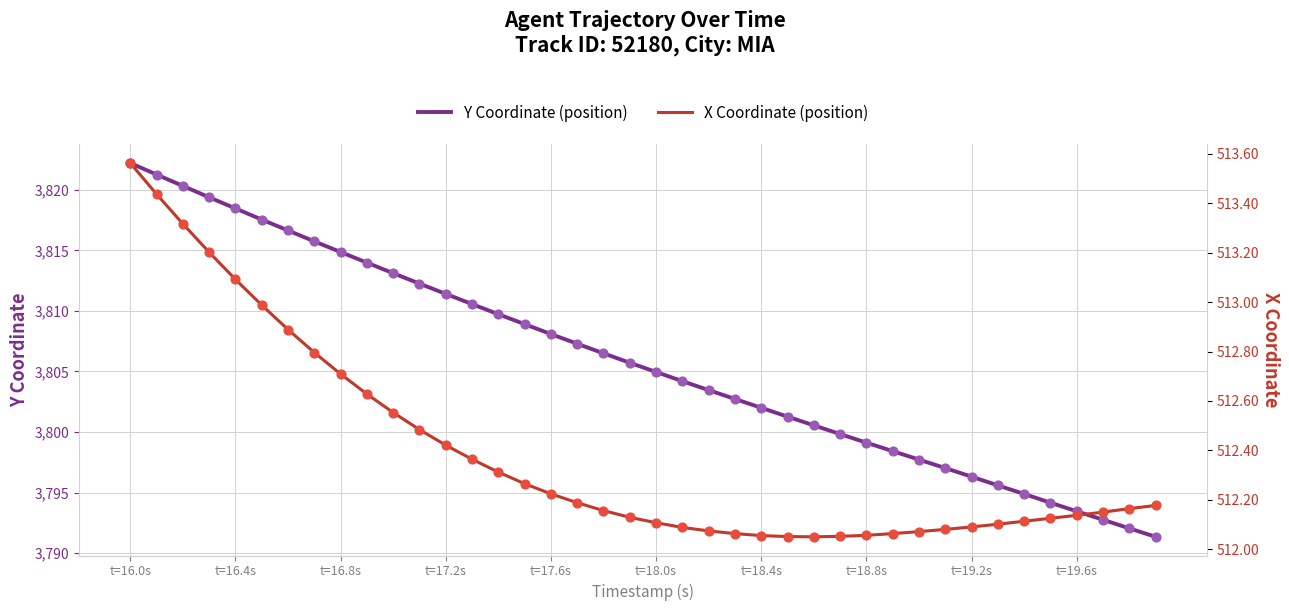

Which series has the largest total across all categories?

Y Coordinate